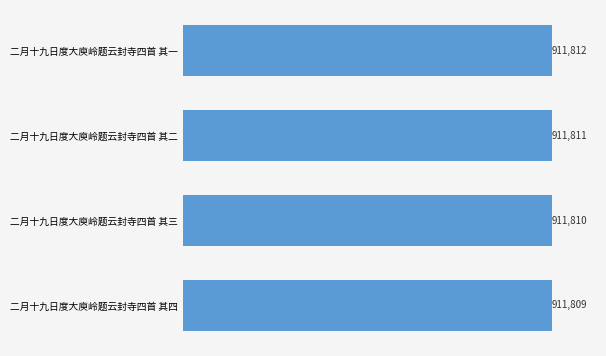

Does the chart contain any negative values?

No